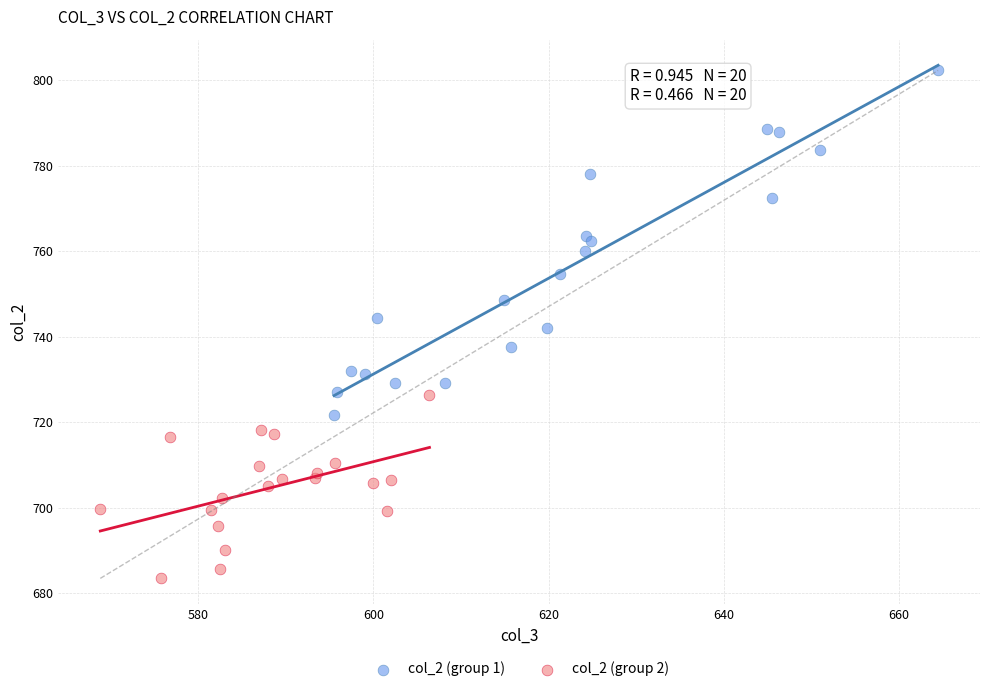

Which series reaches the minimum Y coordinate?

col_2 (group 2)